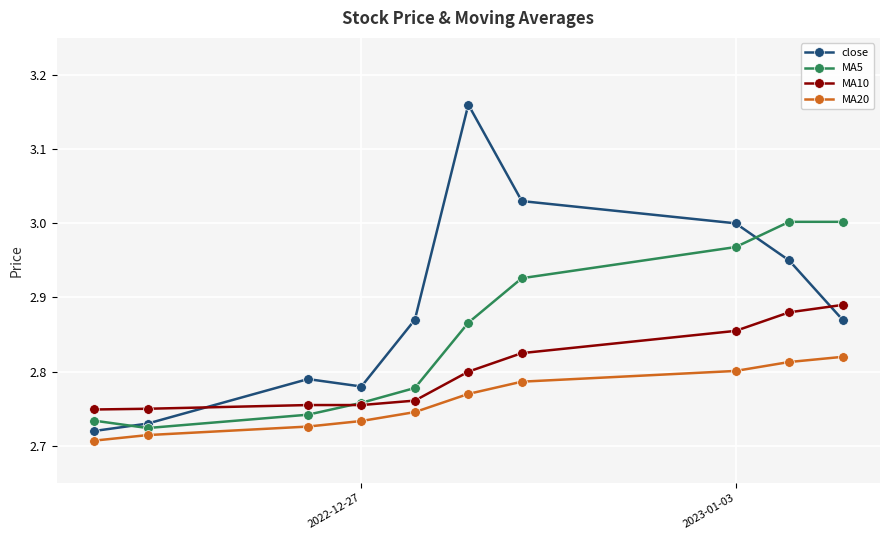

Which series has the largest range (max minus min)?

close